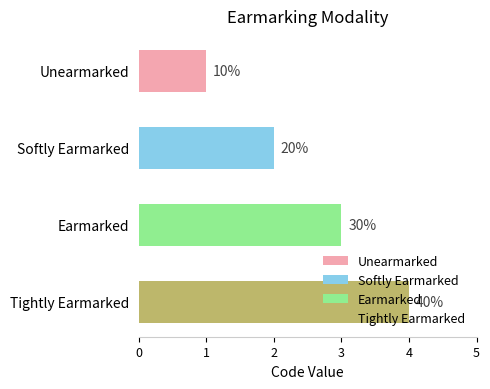

List the labels in order of value, largest first.

Tightly Earmarked, Earmarked, Softly Earmarked, Unearmarked